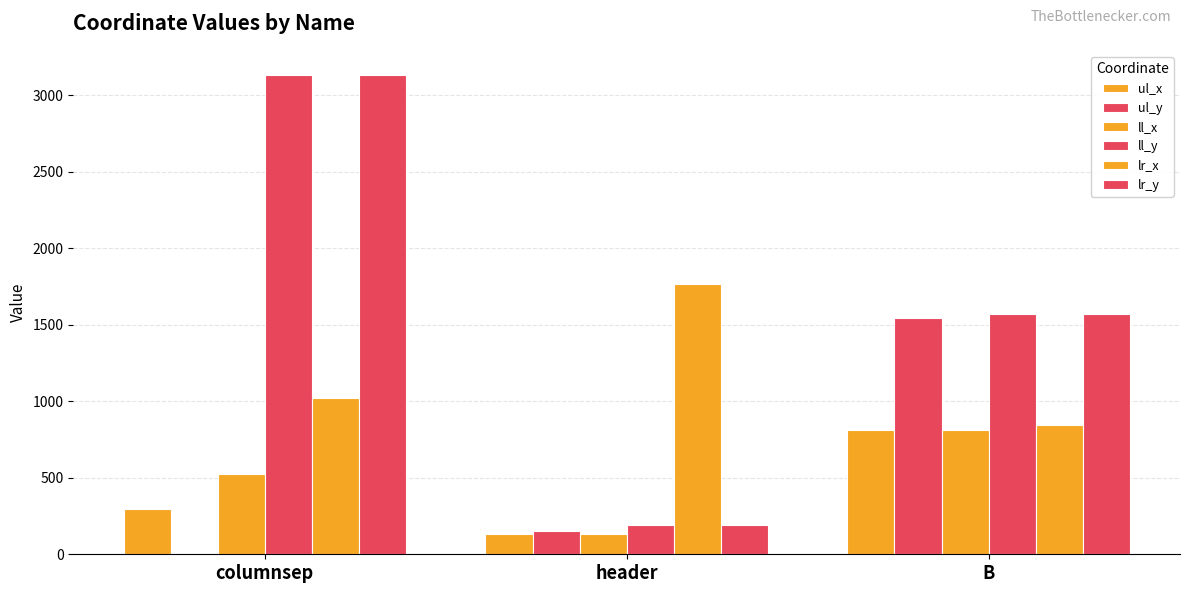

Reading left to right, what are all the values shown in this chart?

ul_x: 293	133	815
ul_y: 0	151	1545
ll_x: 528	133	815
ll_y: 3135	191	1571
lr_x: 1021	1764	843
lr_y: 3135	191	1571